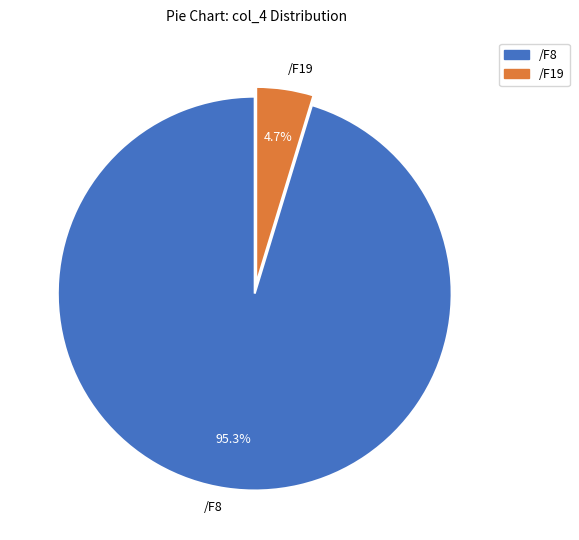

Rank the categories by value from lowest to highest.

/F19, /F8